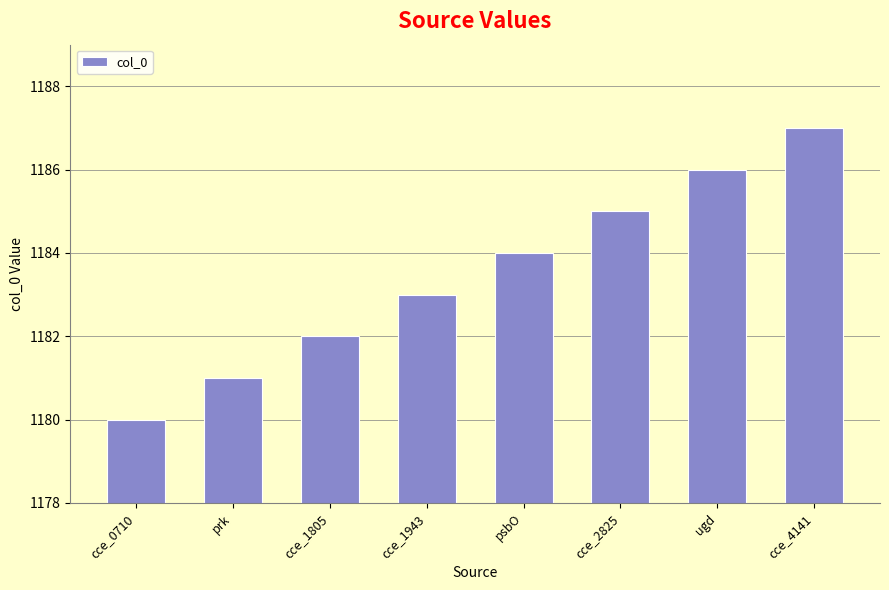

Approximately how many times larger is the value at cce_4141 compared to prk?

1.0